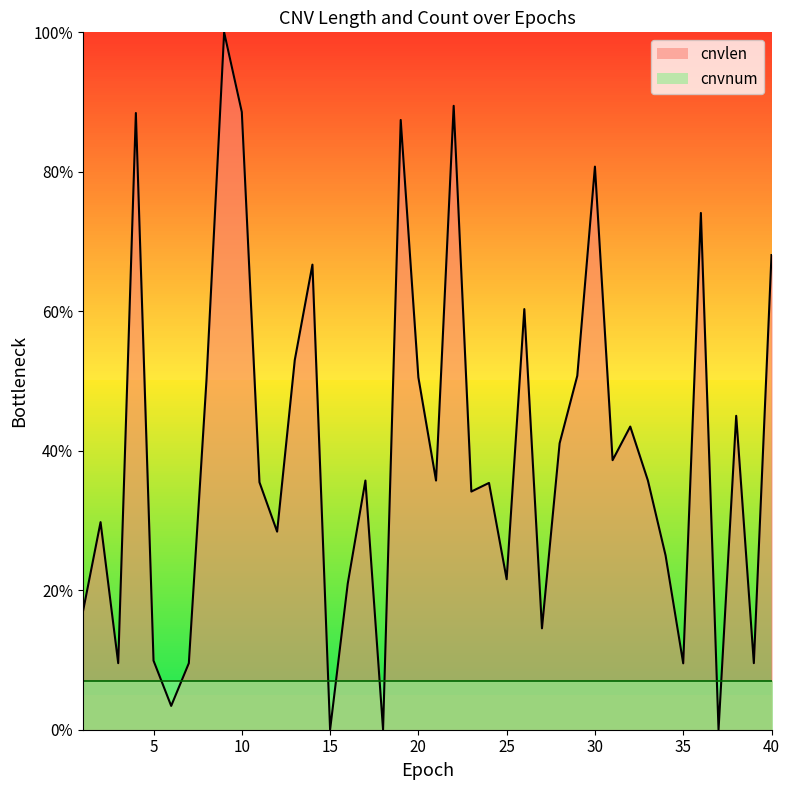

Reading left to right, transcribe all the data shown in this chart.

1=0.2	2=0.3	3=0.1	4=0.9	5=0.1	6=0.0	7=0.1	8=0.5	9=1.0	10=0.9	11=0.4	12=0.3	13=0.5	14=0.7	15=0.0	16=0.2	17=0.4	18=0.0	19=0.9	20=0.5	21=0.4	22=0.9	23=0.3	24=0.4	25=0.2	26=0.6	27=0.1	28=0.4	29=0.5	30=0.8	31=0.4	32=0.4	33=0.4	34=0.2	35=0.1	36=0.7	37=0.0	38=0.5	39=0.1	40=0.7